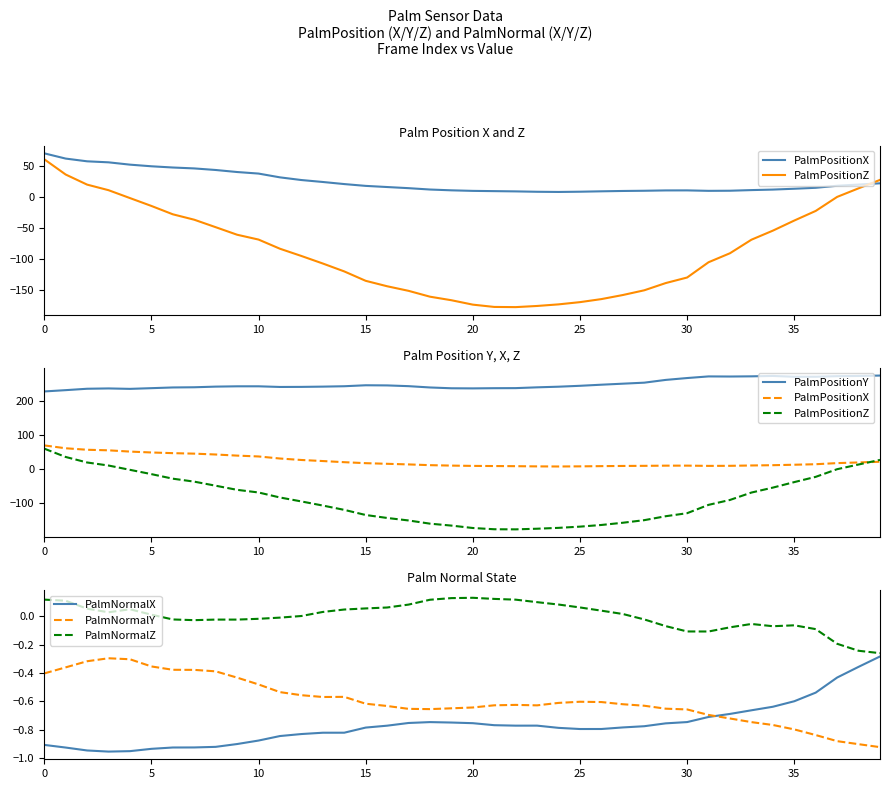

True or false: PalmPositionY and PalmPositionX intersect in this chart.

False